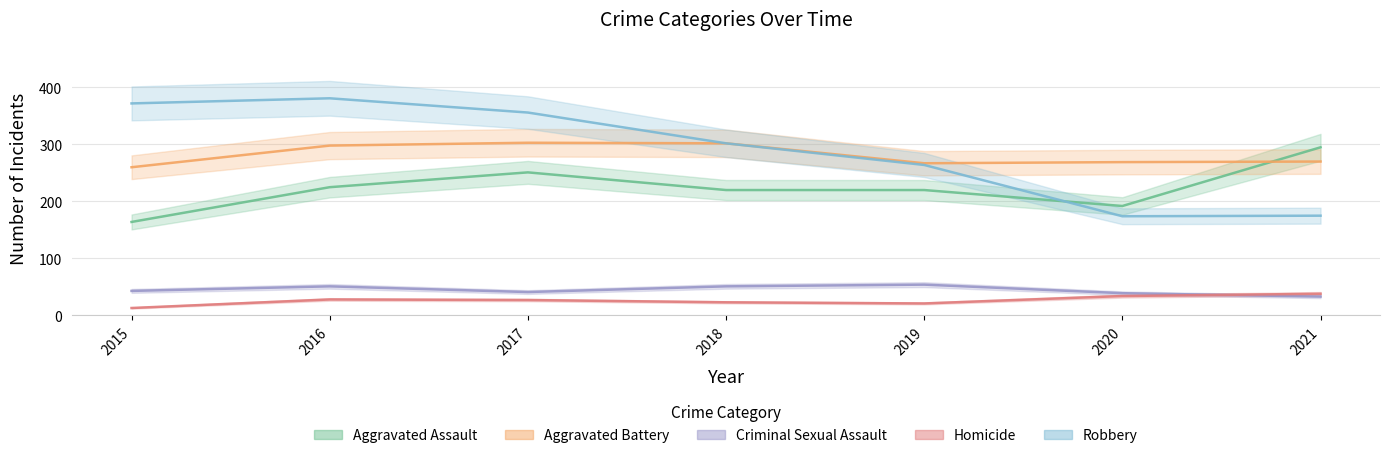

Between which two adjacent categories do Aggravated Assault and Aggravated Battery first intersect?

2020 and 2021